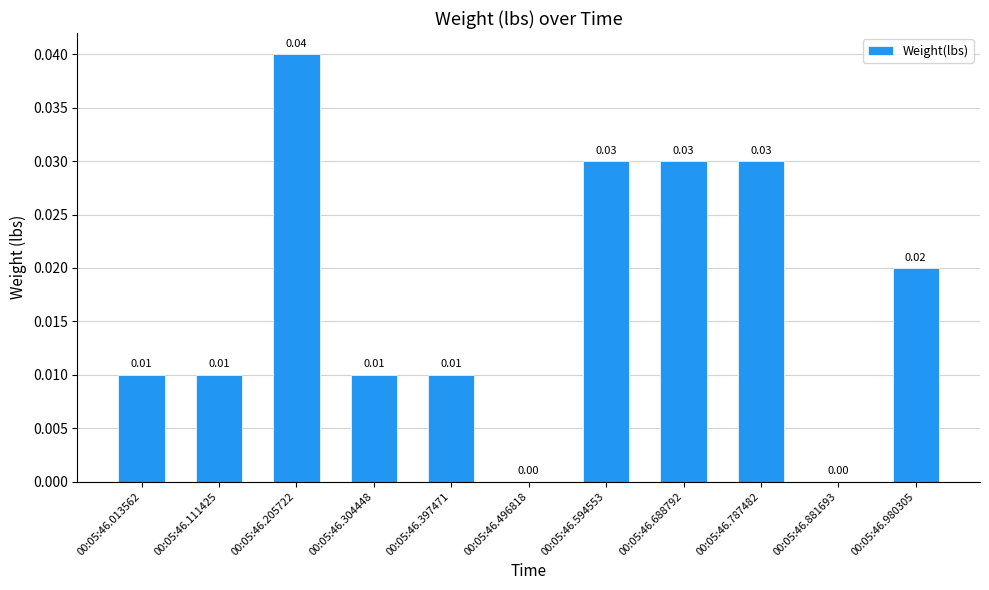

Between 00:05:46.787482 and 00:05:46.013562, which is larger?

00:05:46.787482